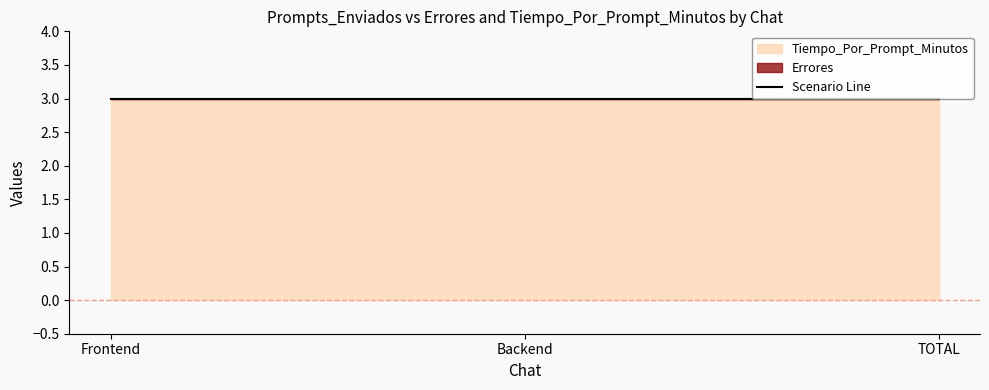

Between Frontend and TOTAL, which is larger?

Frontend